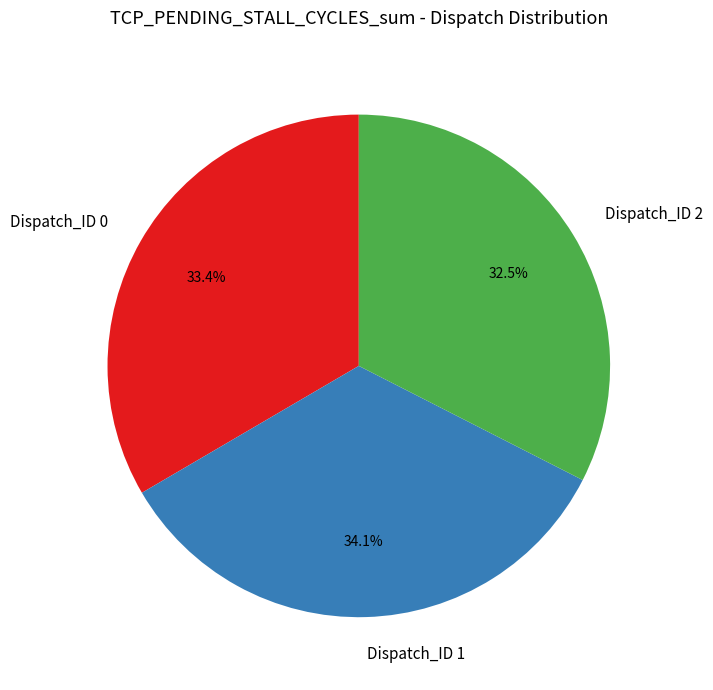

To the nearest percent, what percentage of the pie is Dispatch_ID 0?

33%